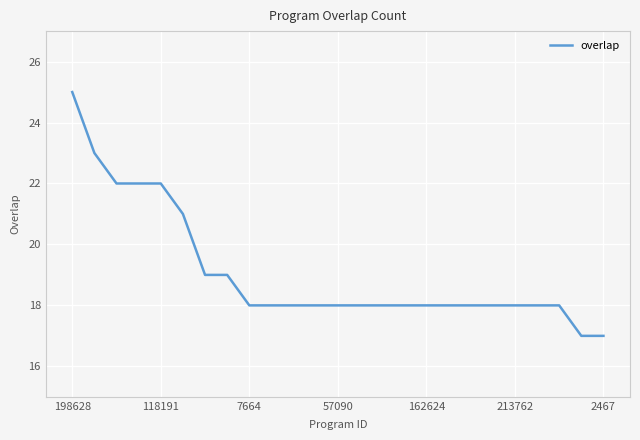

How many lines are shown in the chart?

1